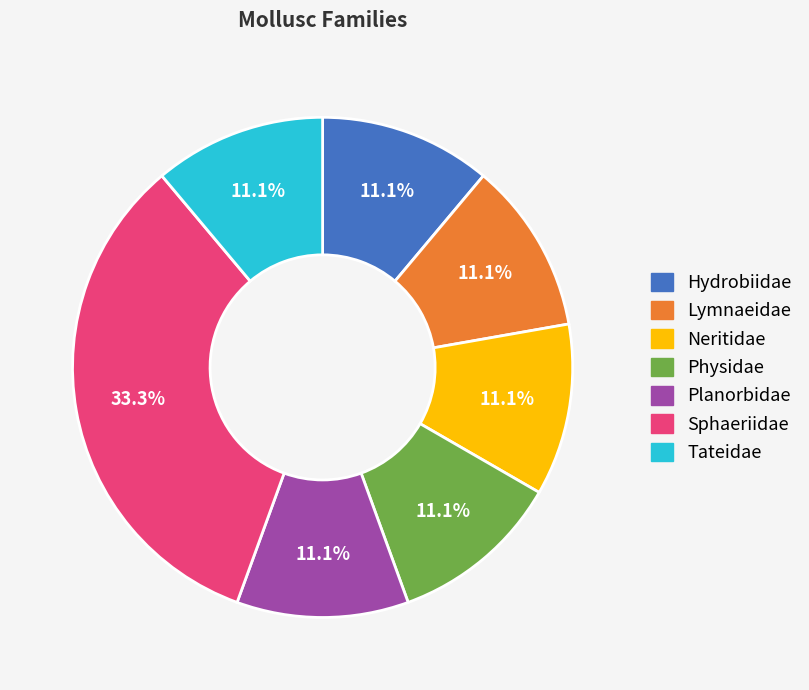

Is the sum of Neritidae and Lymnaeidae greater than half?

No